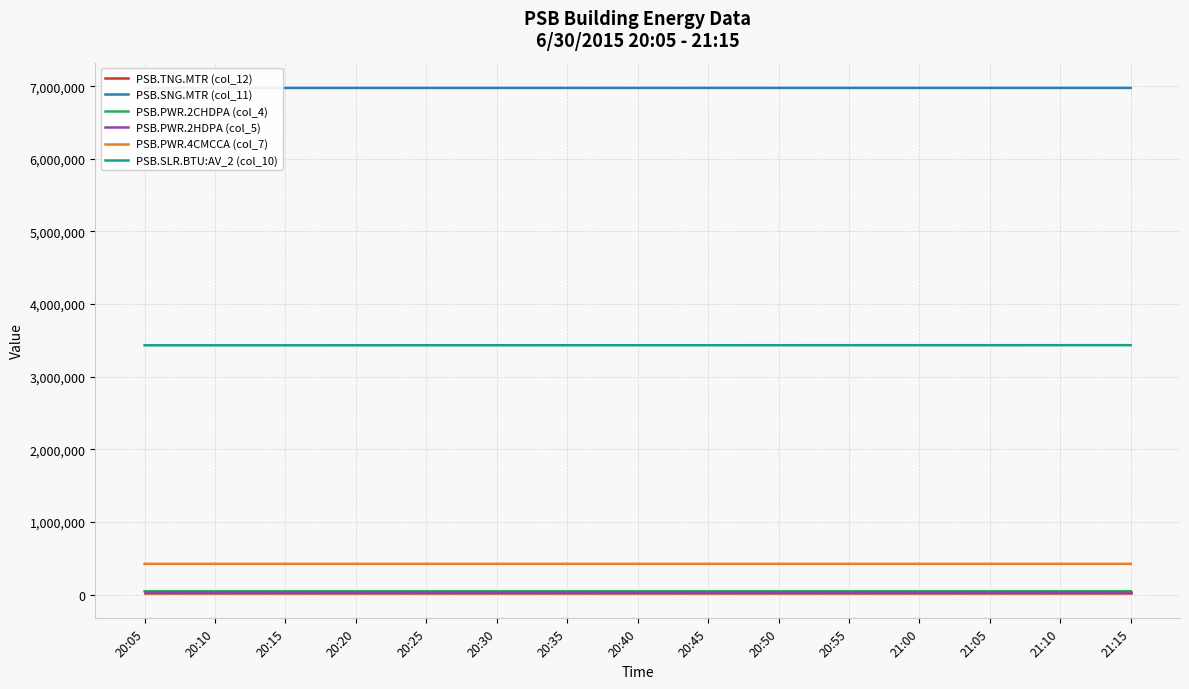

How many lines are shown in the chart?

6